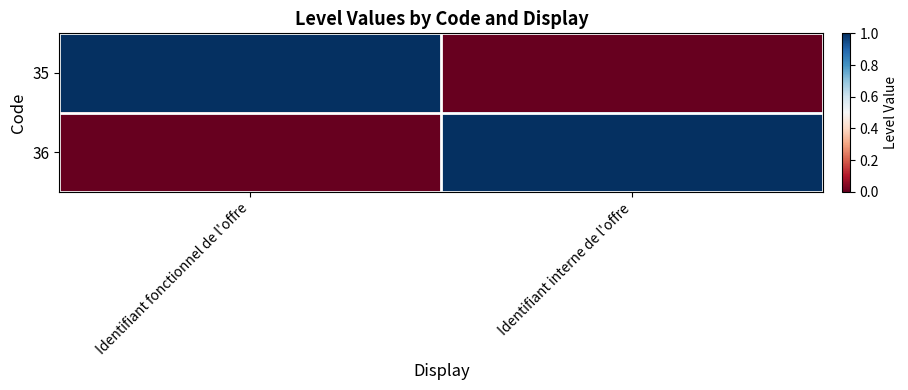

At which category does the chart reach its peak across all series?

Identifiant fonctionnel de l'offre